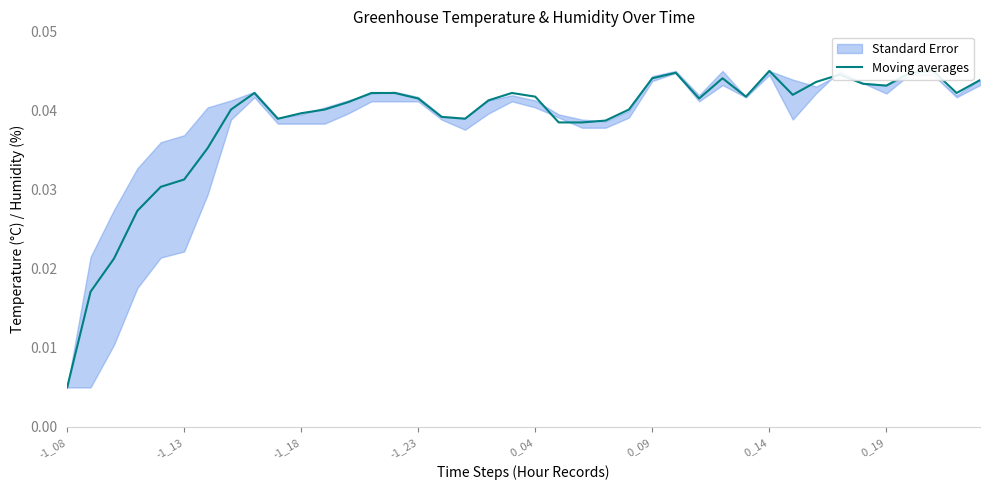

Which has a higher value, 9 or 17?

9